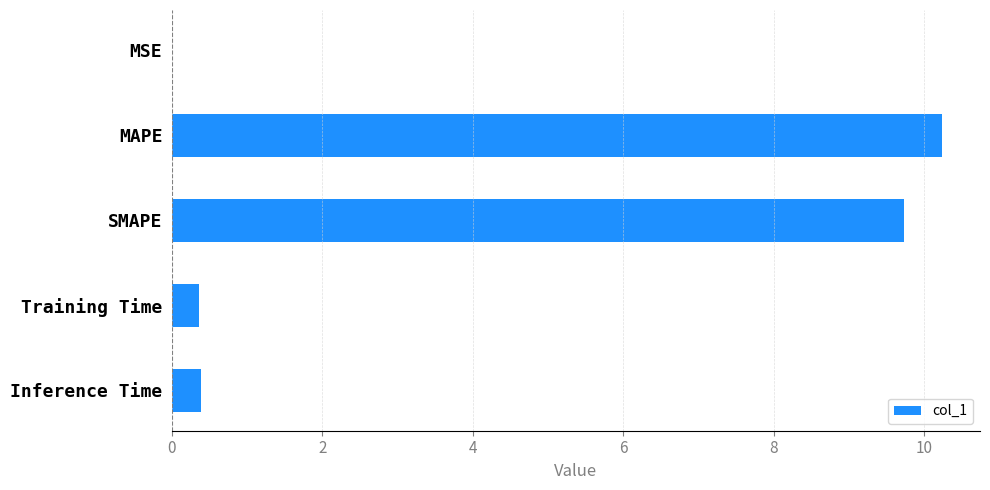

What is the change in value from SMAPE to Training Time?

-9.4